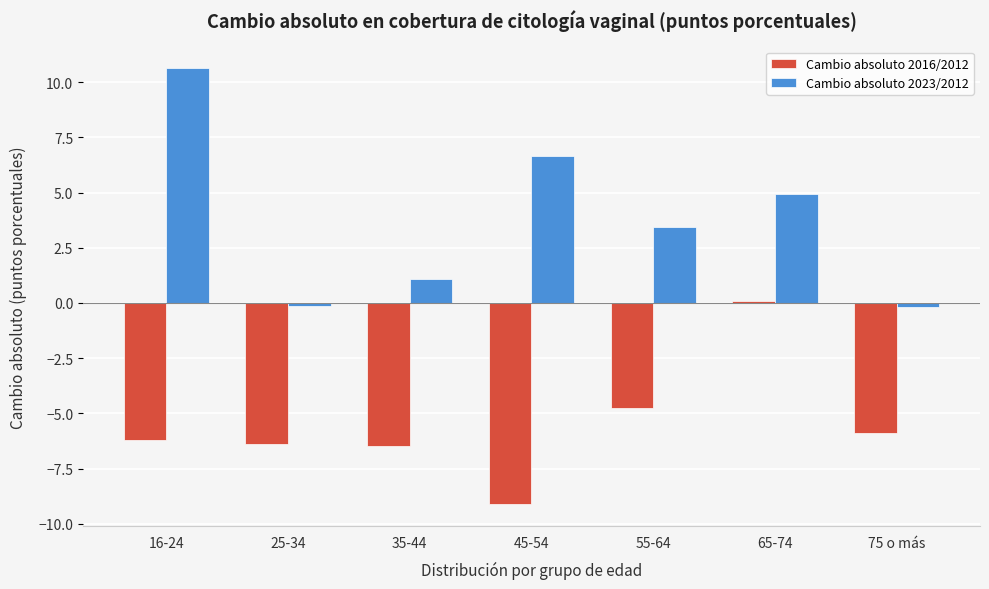

What is the difference between the highest and lowest values at 45-54?

15.8